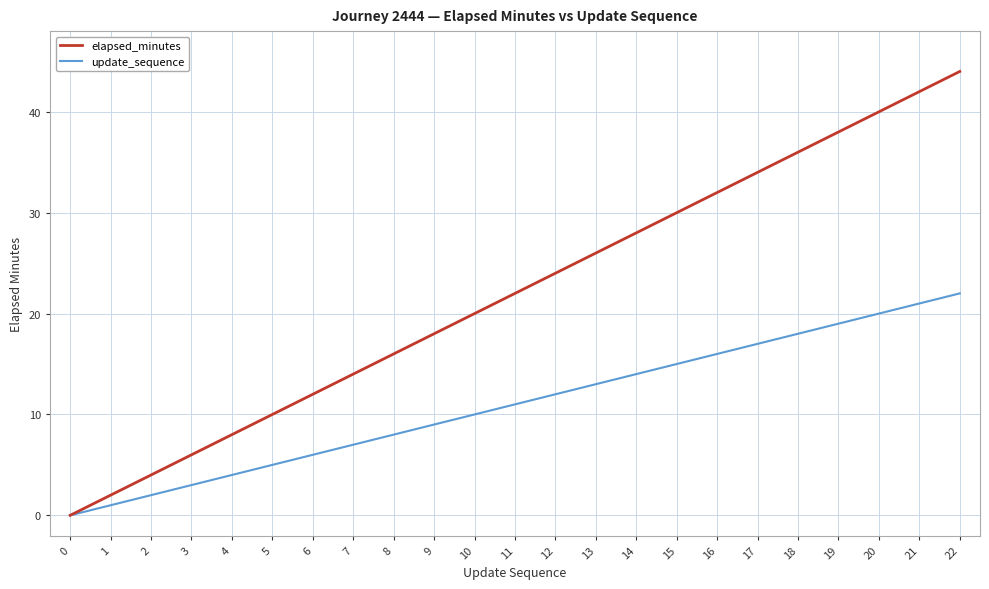

Between 6 and 20, which series saw the biggest shift?

elapsed_minutes